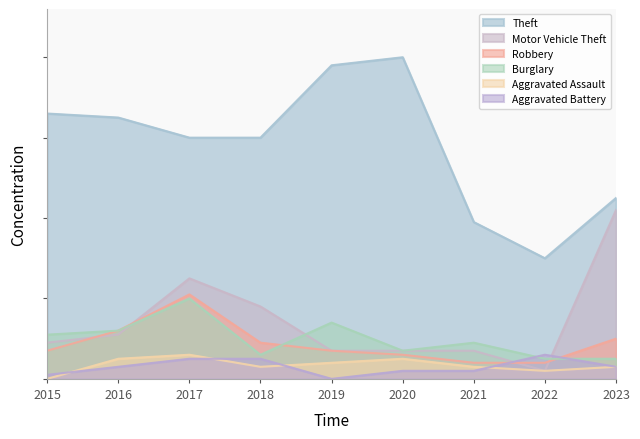

What is the sum of all Robbery values?

80